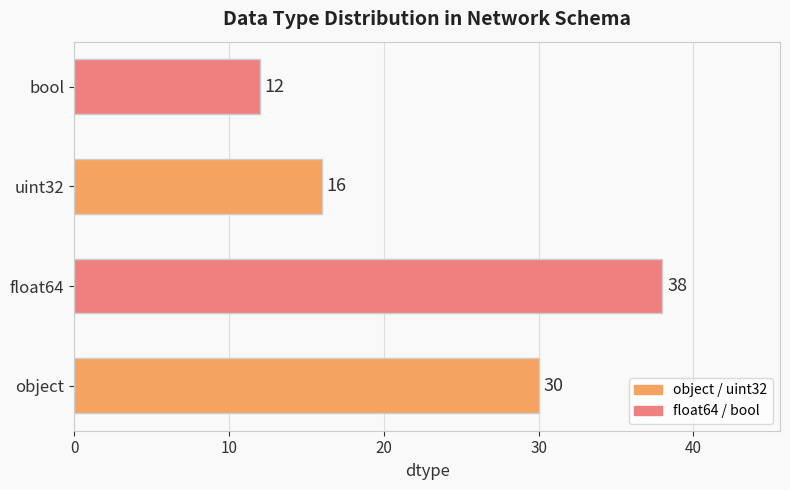

What is the maximum value shown in the chart?

38